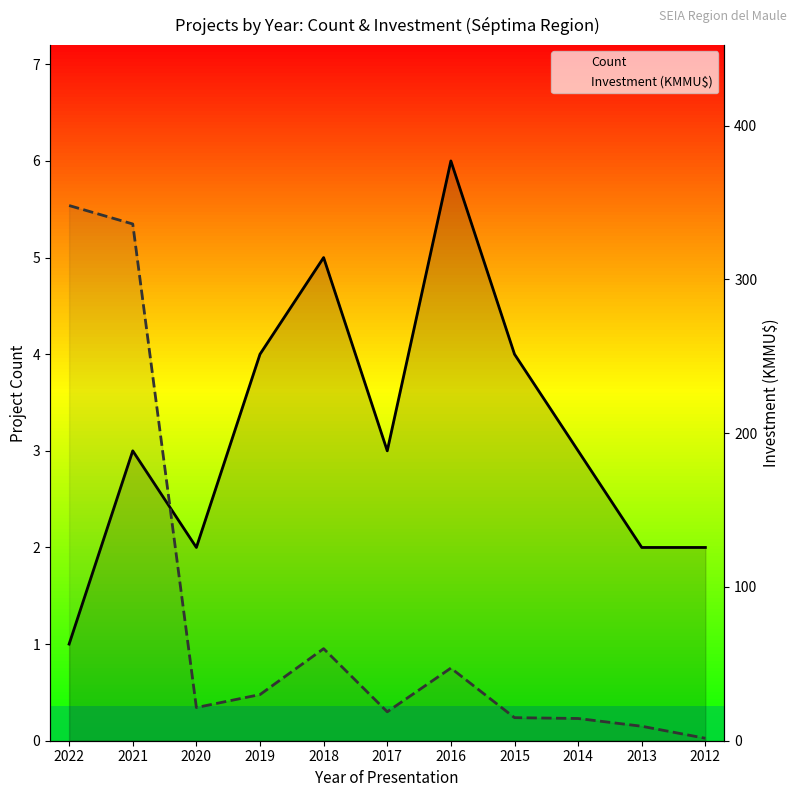

At which category does Count reach its first local valley?

2020